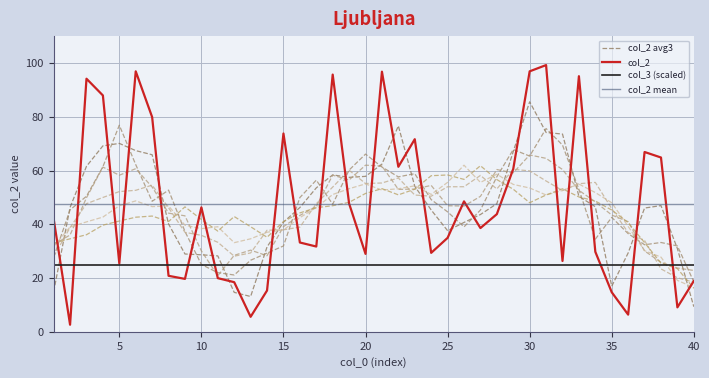

Where is the data nearest to the value 50?

26